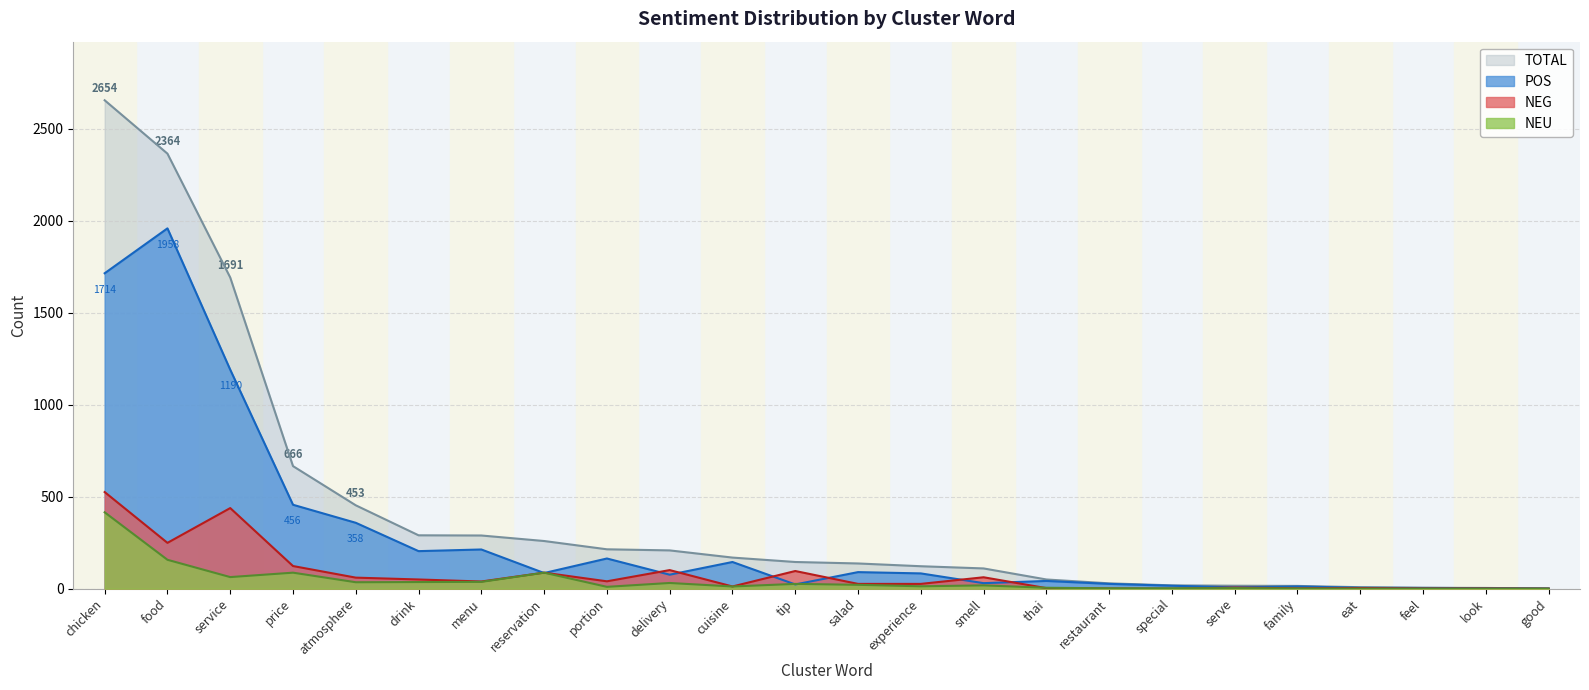

What is the average value of the NEG series?

81